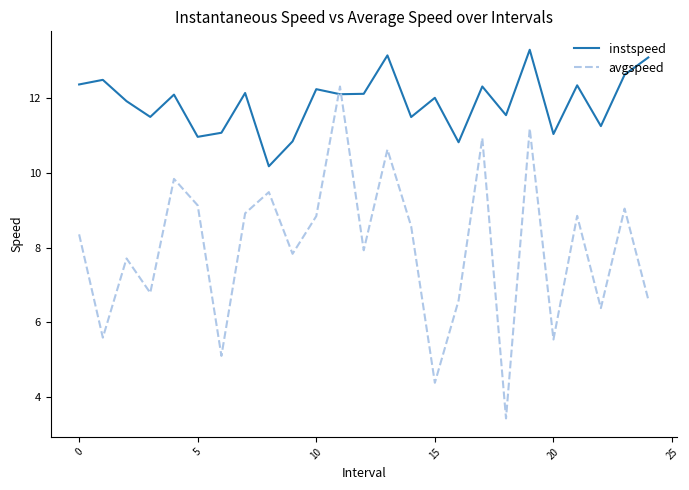

After their last crossing, which series has the higher values: avgspeed or instspeed?

instspeed